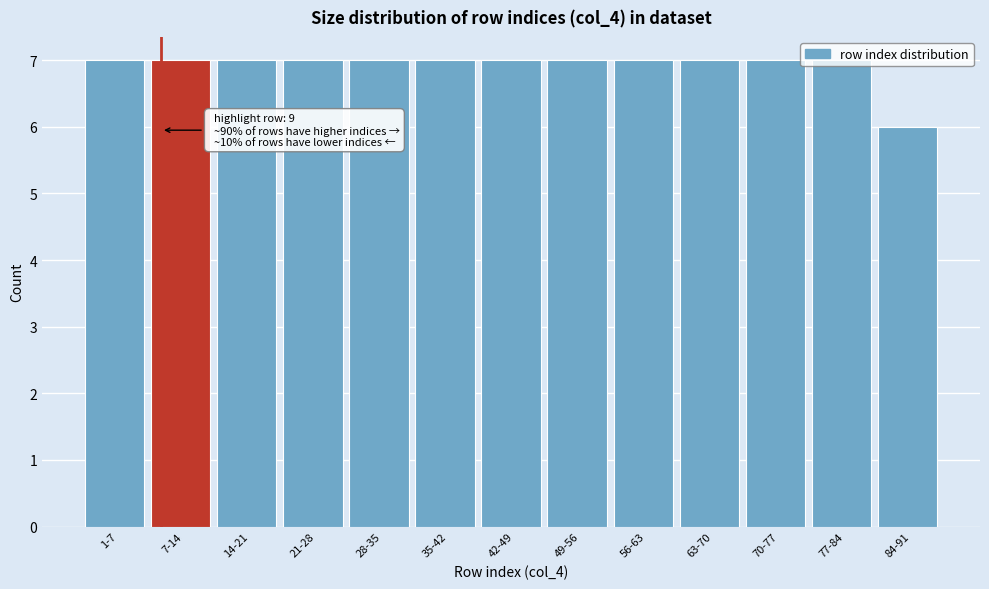

The chart shows a value of 9 at 84-91. True or false?

False